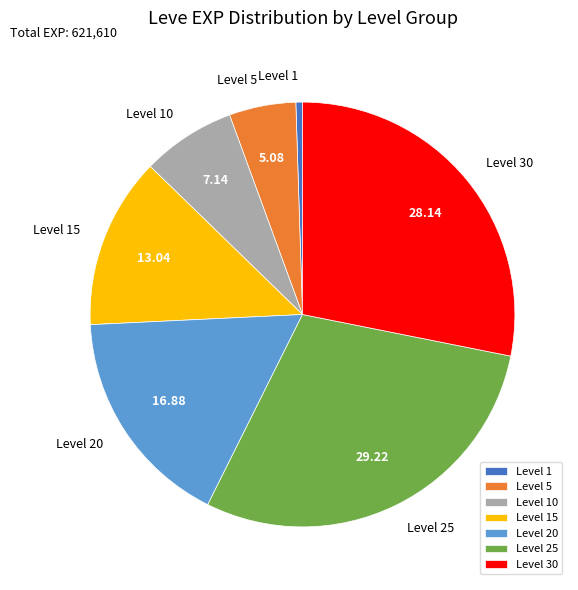

Do Level 5 and Level 1 together represent more than half of the pie?

No